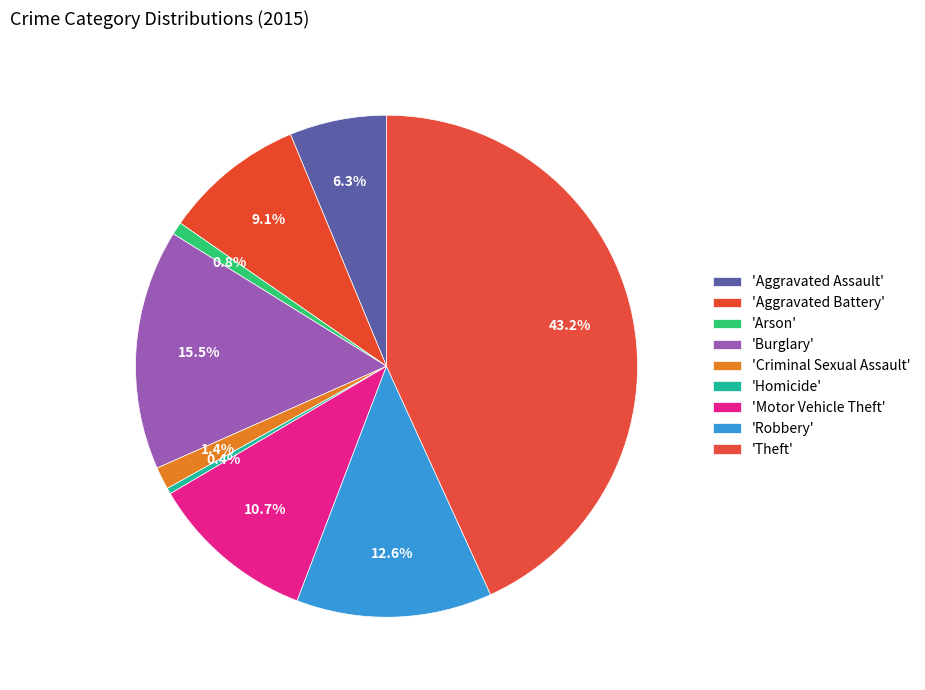

How many segments does this pie chart have?

9